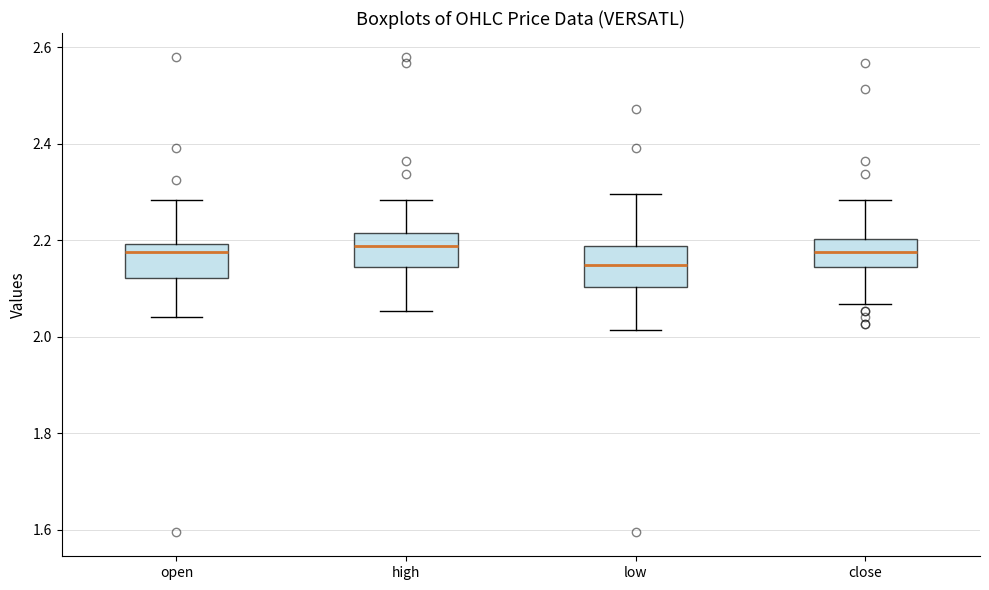

Where does the lower whisker of the box for high end on the y-axis? The values are not printed on the chart, so give them approximately, as read against the axis.

2.06